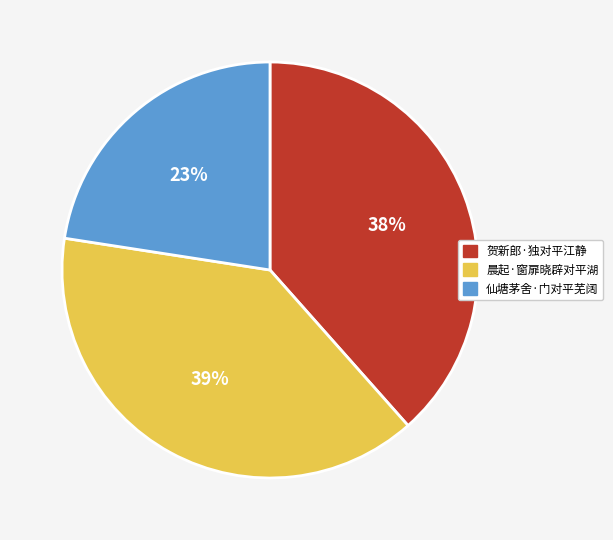

How many slices are in this pie chart?

3